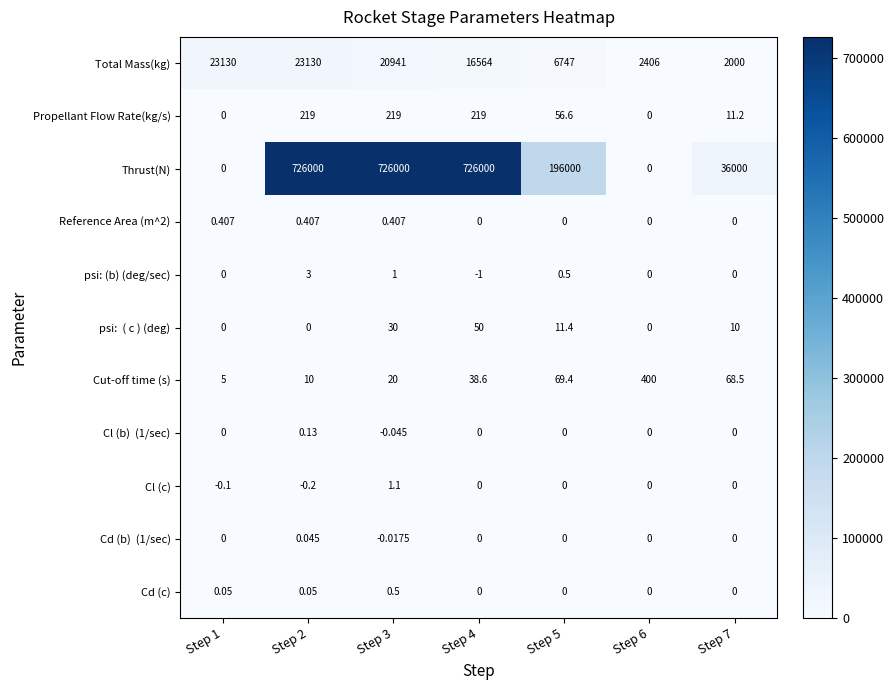

Which series has the largest total across all categories?

Thrust(N)